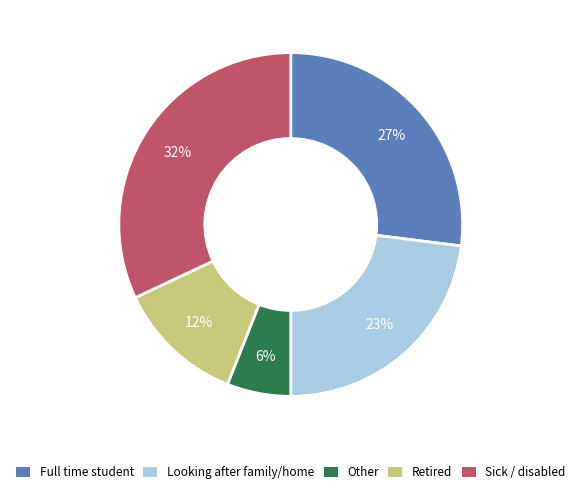

How many slices are in this pie chart?

5